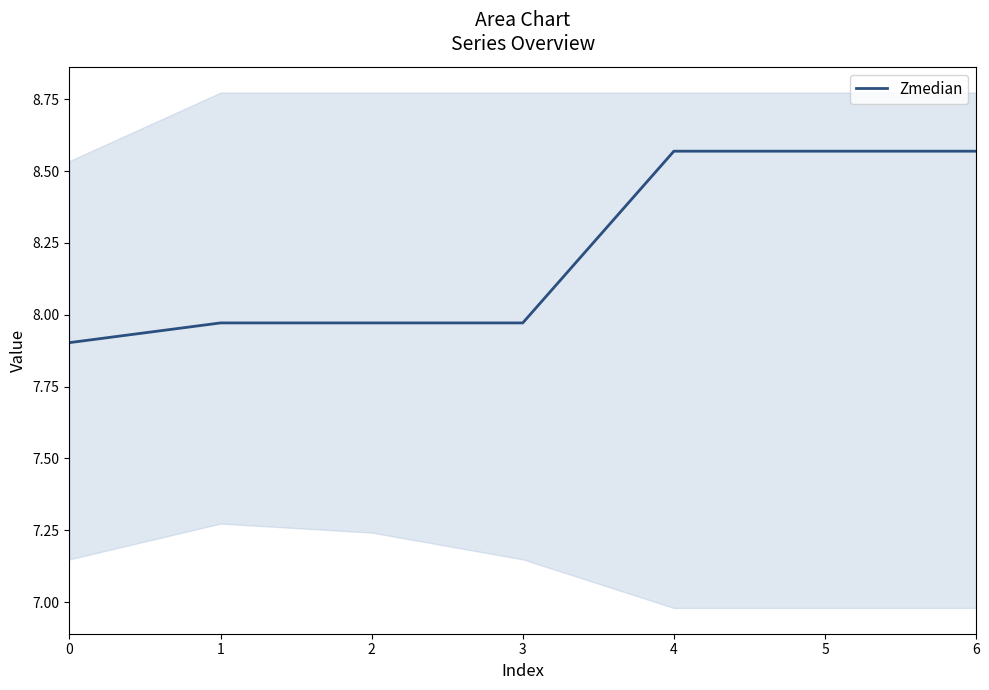

The chart shows a value of 7.9 at 0. True or false?

True